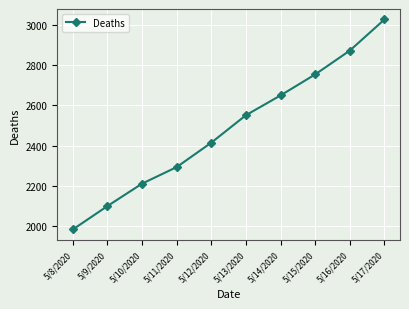

Rank the categories by value from lowest to highest.

5/8/2020, 5/9/2020, 5/10/2020, 5/11/2020, 5/12/2020, 5/13/2020, 5/14/2020, 5/15/2020, 5/16/2020, 5/17/2020